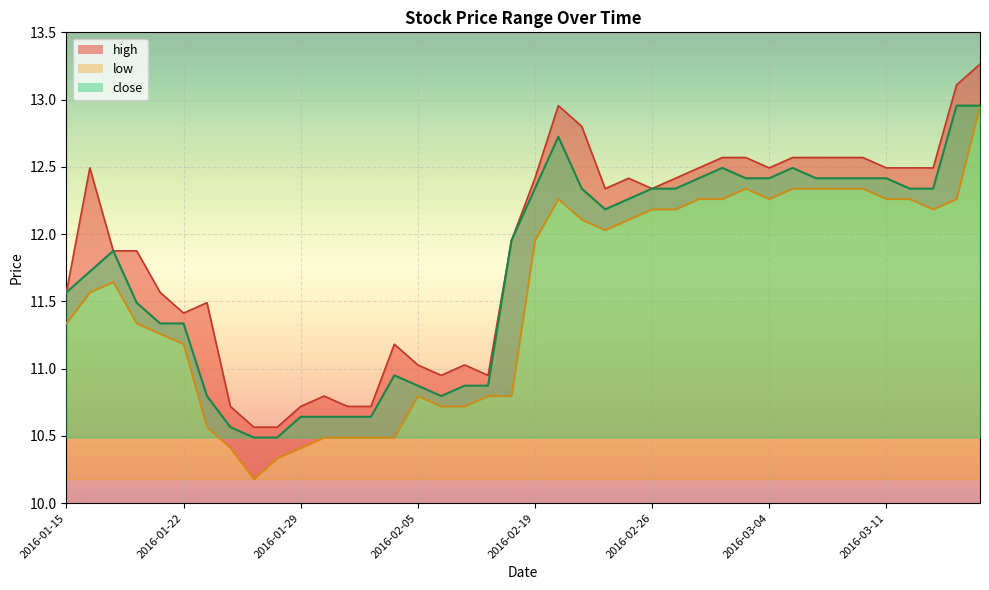

How many interior local peaks does the close series have?

5